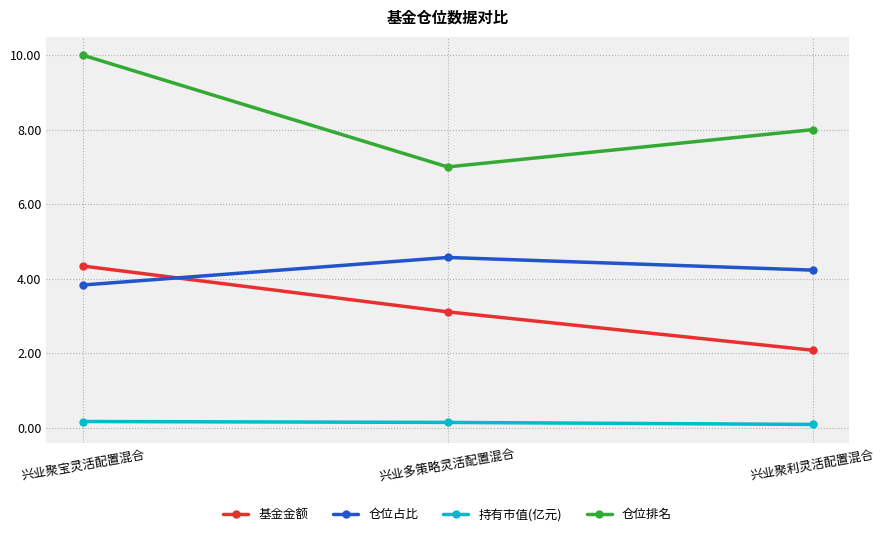

Where does the 仓位排名 series first go above 8?

兴业聚宝灵活配置混合